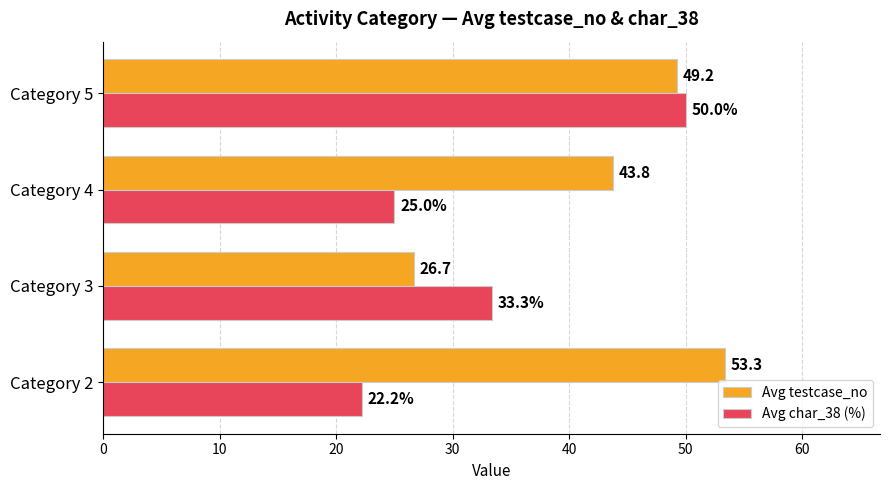

What is the average value of the Avg char_38 (%) series?

32.6